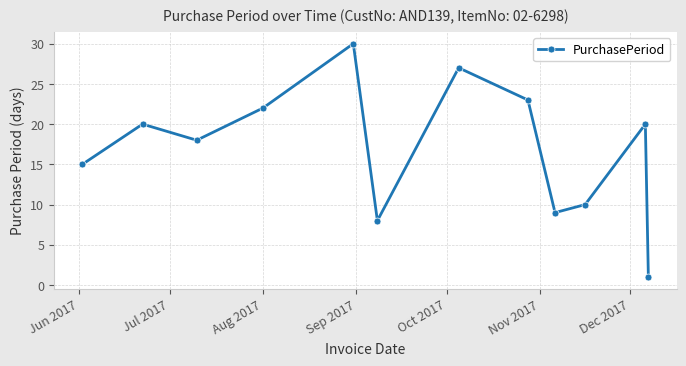

What is the sum of all values?

203